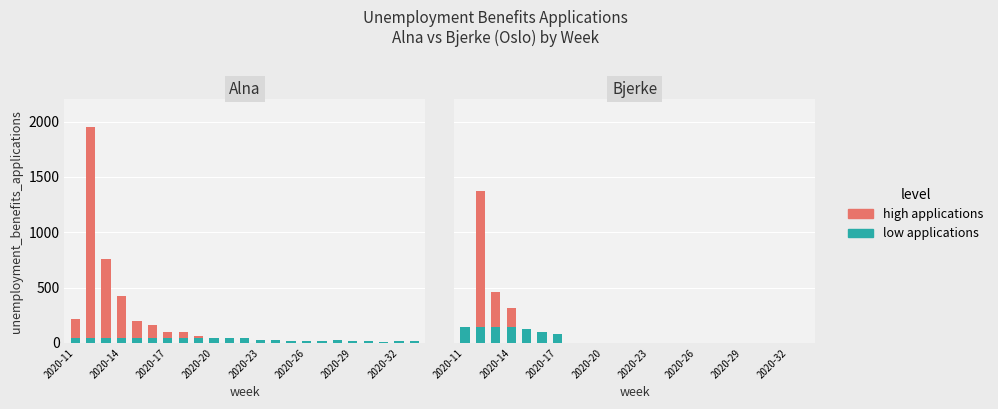

Between 2020-14 and 10, which series saw the biggest shift?

high